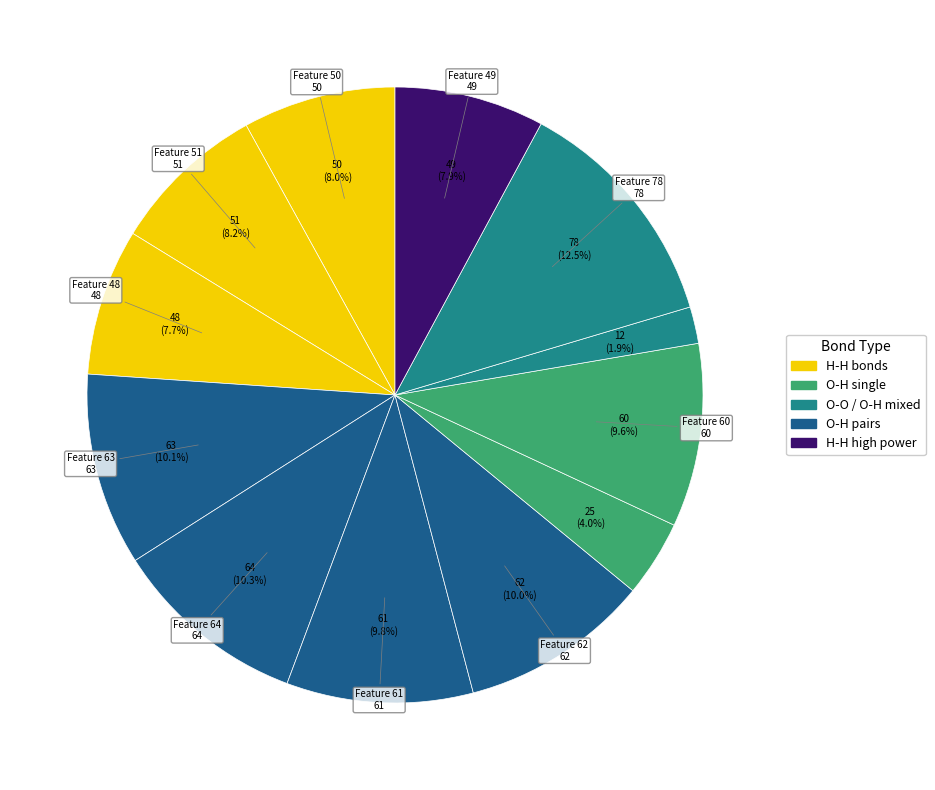

Is the sum of 50 and 62 greater than half?

No